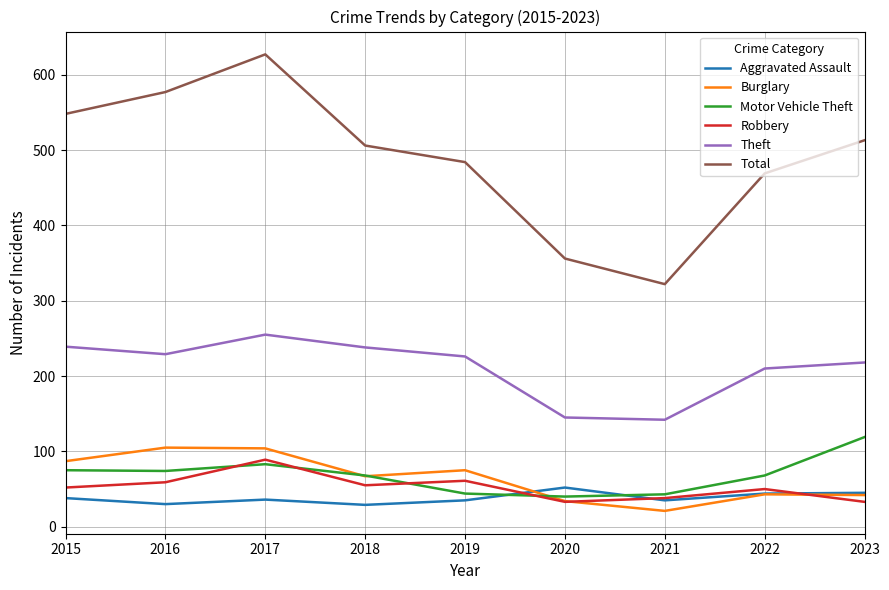

What value does the Burglary series have at 2015?

87